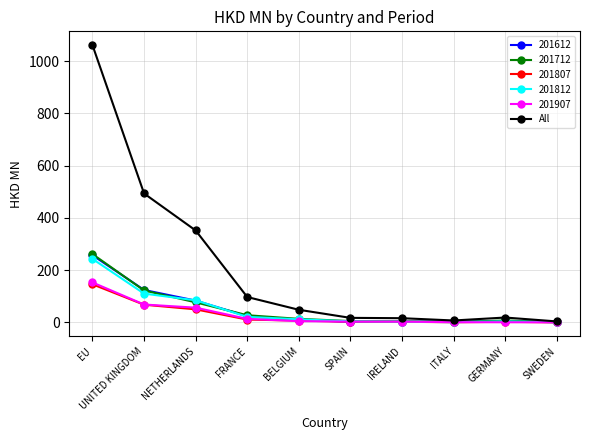

What is the maximum value shown in the chart?

1061.0